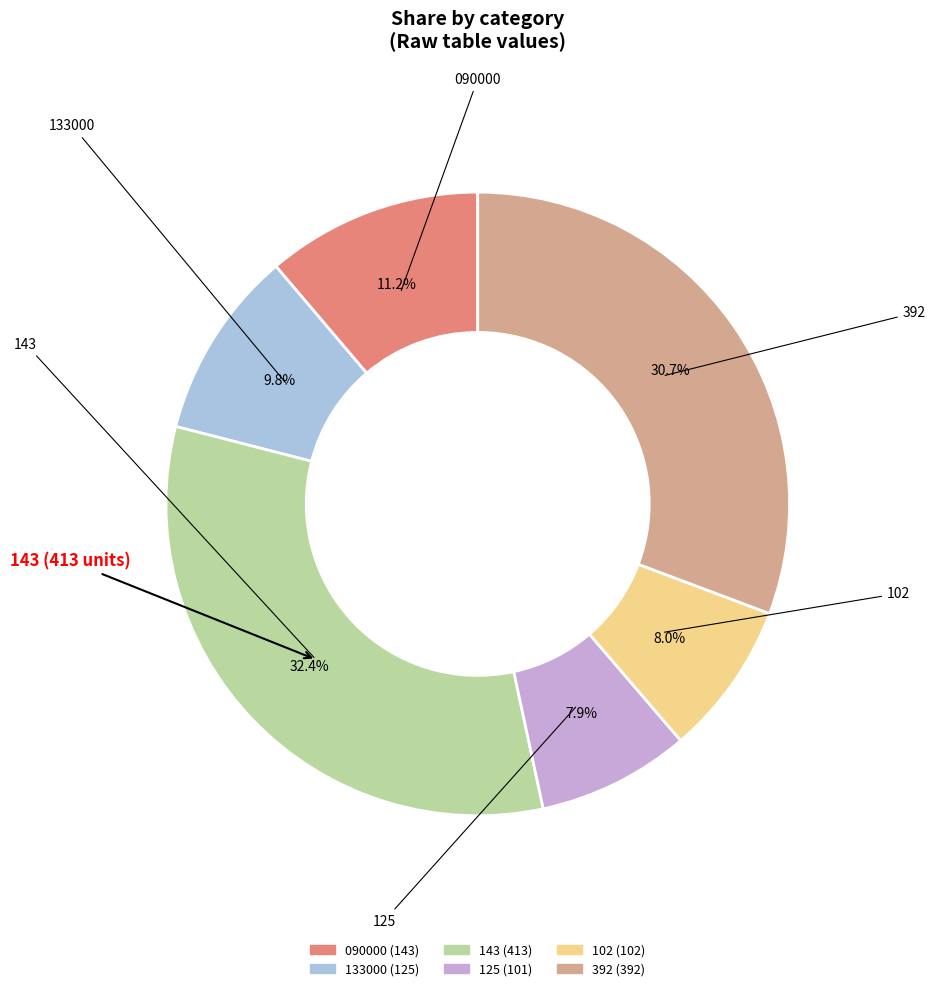

Does any single category account for the majority?

No